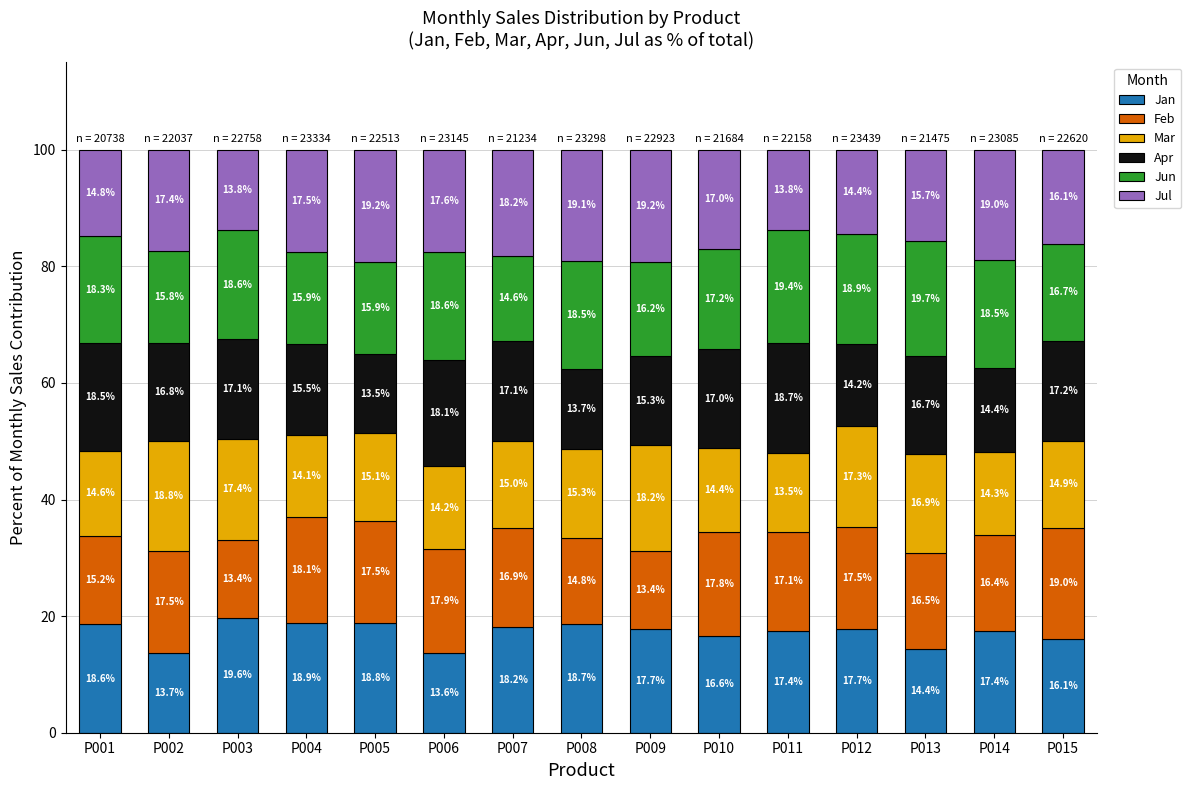

At which label does Jan reach its minimum?

P006